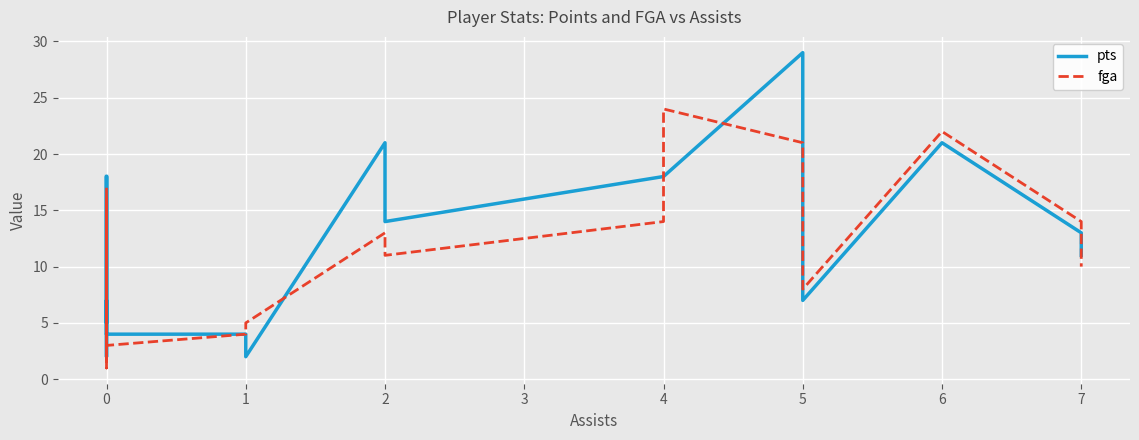

What is the value of the pts point at the 10th from the left?

2